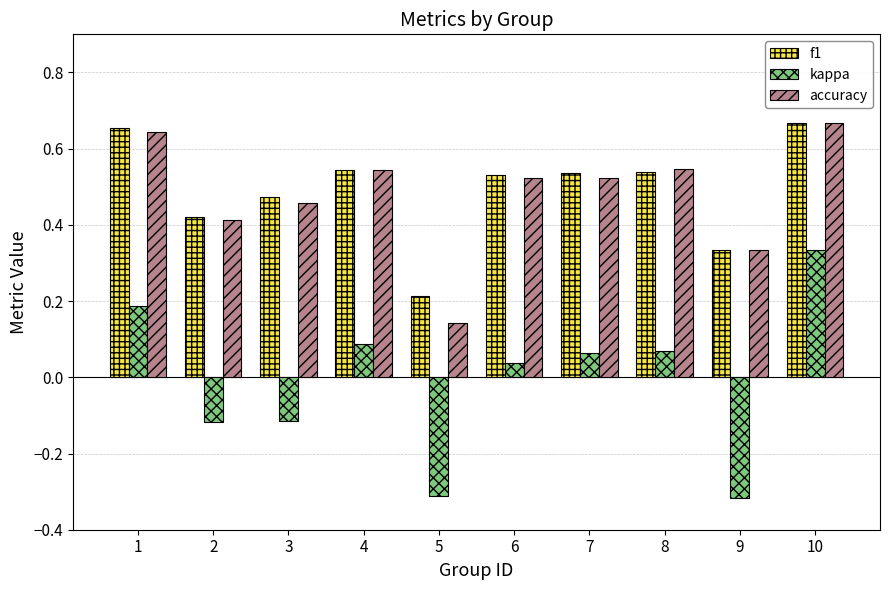

Which series has the widest spread of values?

kappa